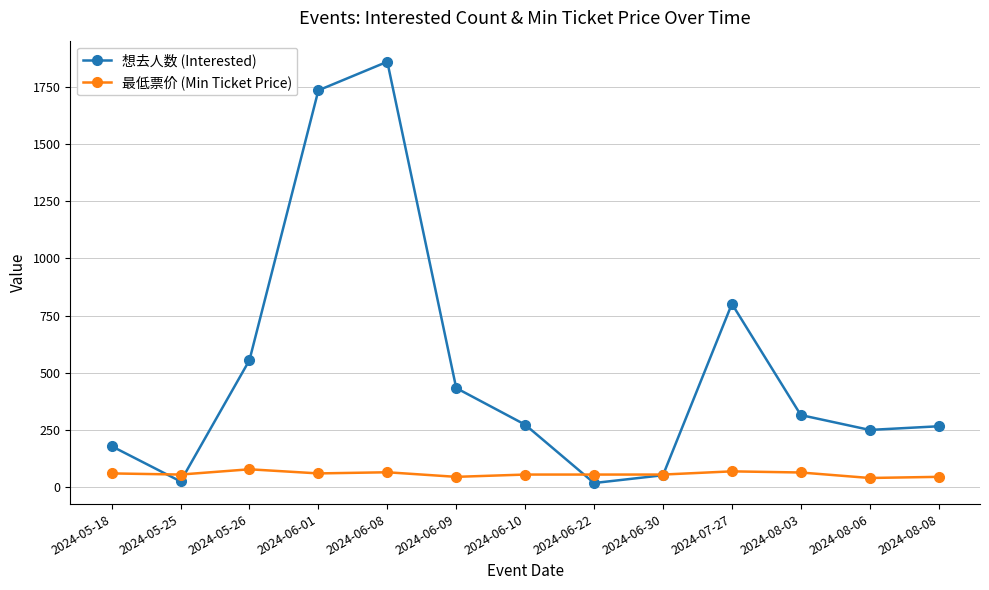

What is the label of the 1st point from the left?

2024-05-18